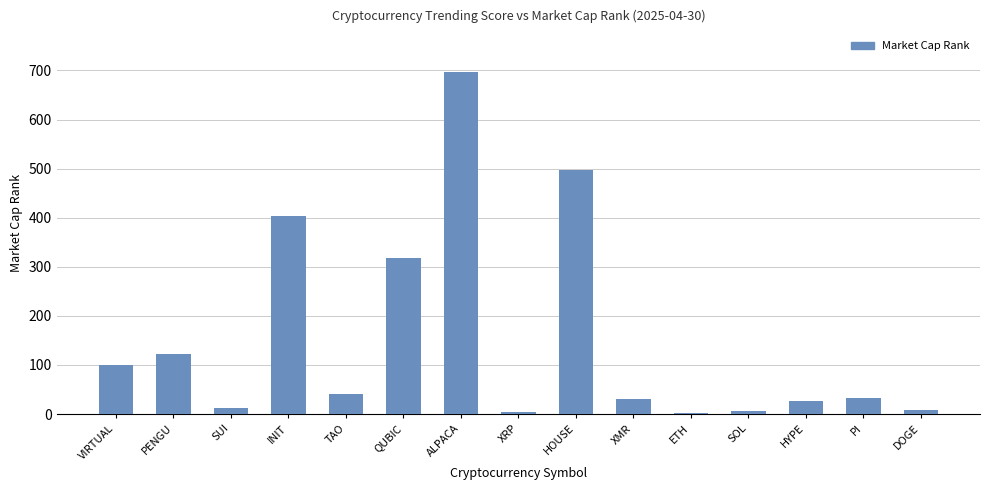

What is the maximum value shown in the chart?

696